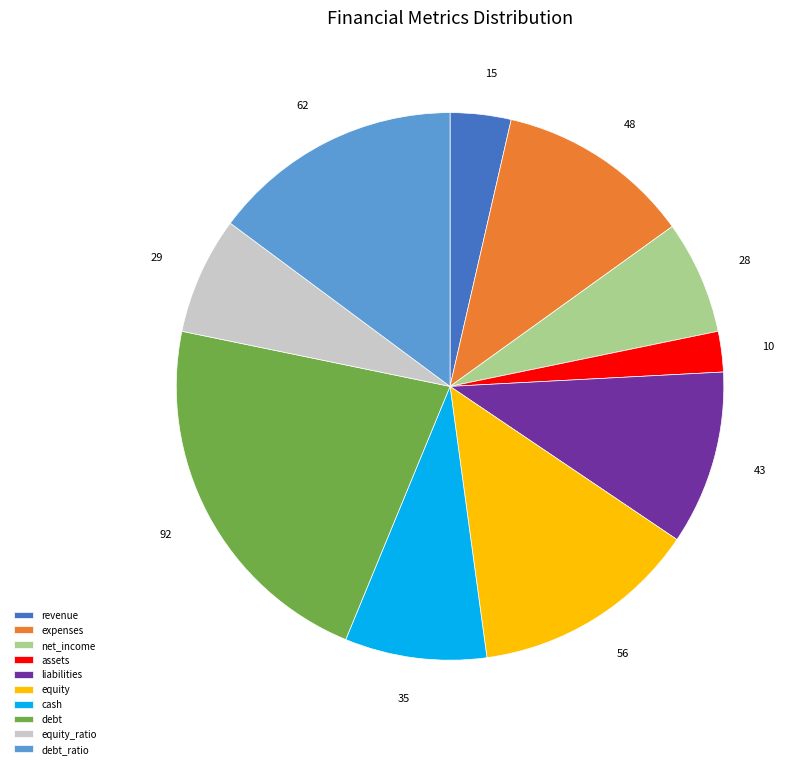

Which has a higher value, debt_ratio or assets?

debt_ratio